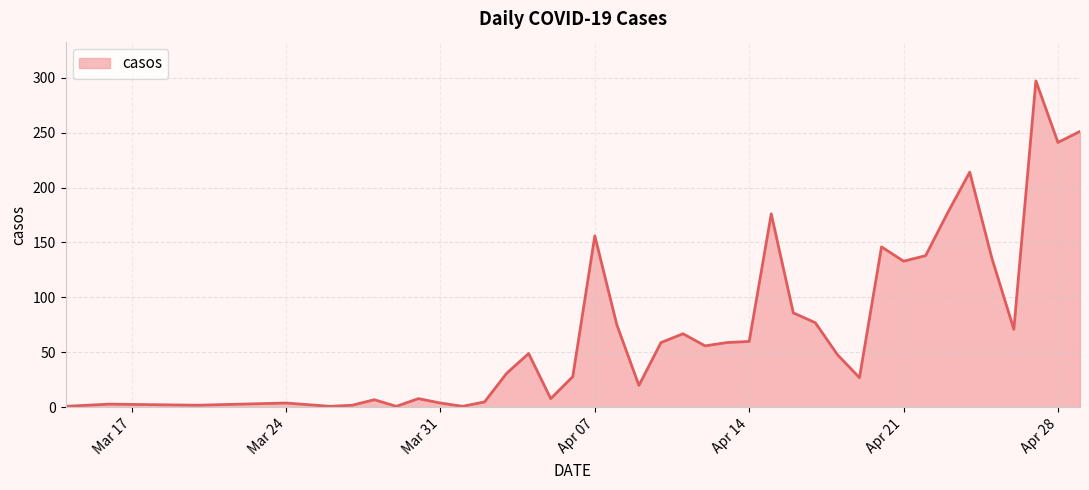

What is the difference between the maximum and minimum values?

296